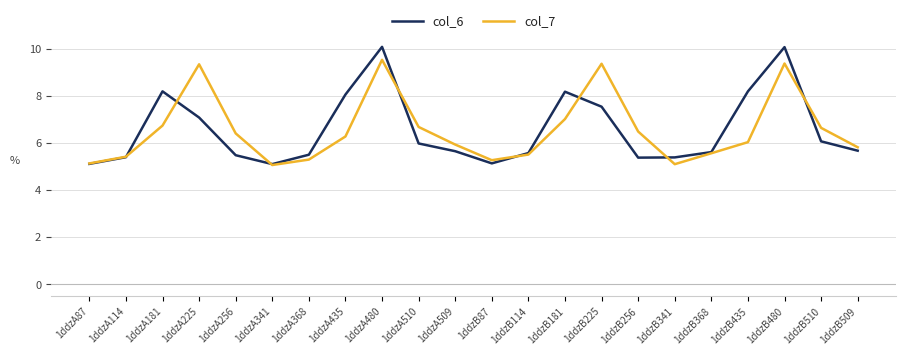

What is the total value across all series at 1ddzA509?

11.6